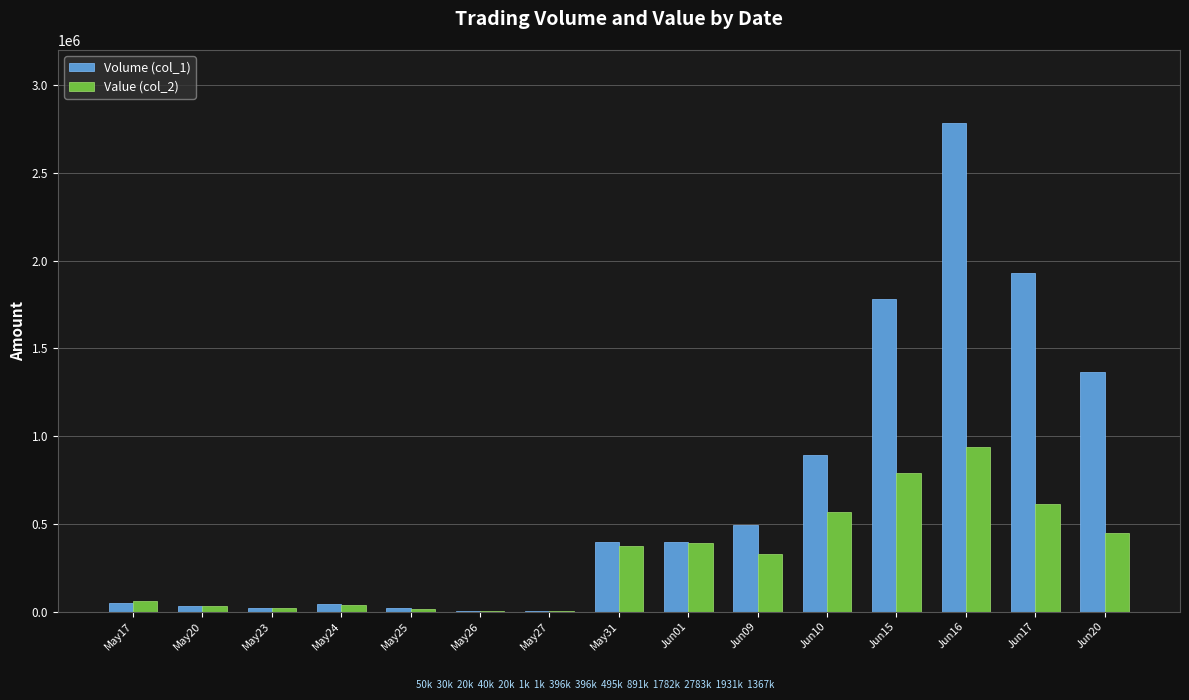

Does the chart contain stacked bars?

No